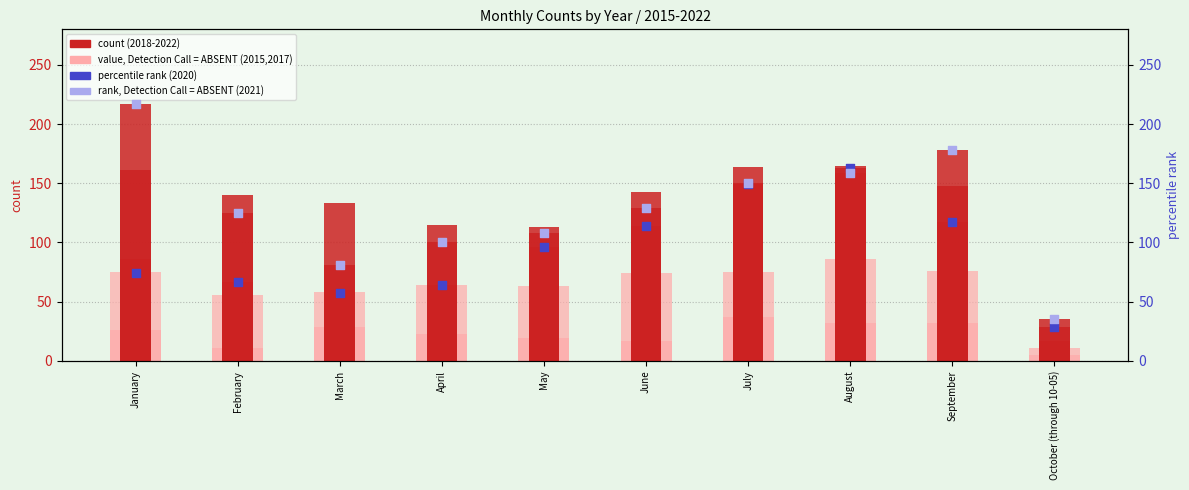

At which category is the sum across all series the highest?

August